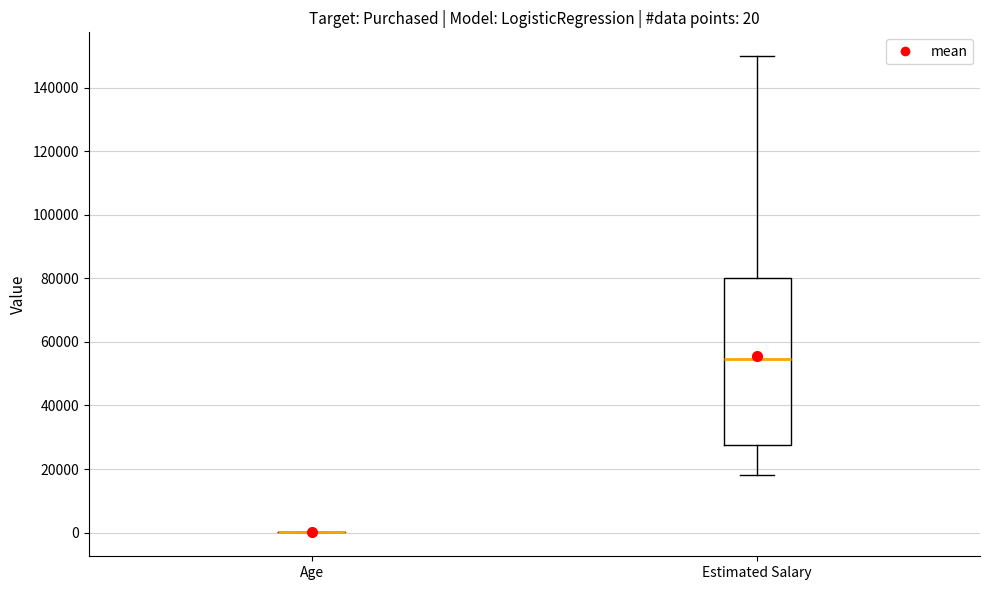

Which box is the tallest, from its lower edge to its upper edge?

Estimated Salary